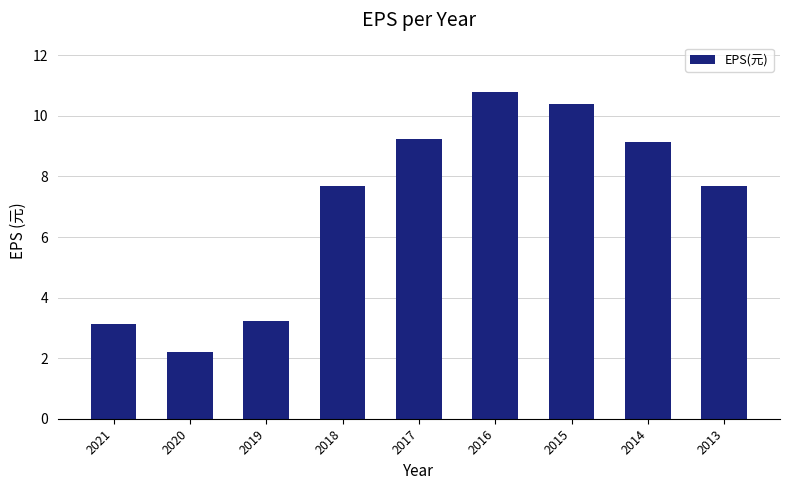

Which label corresponds to the largest value in the chart?

2016